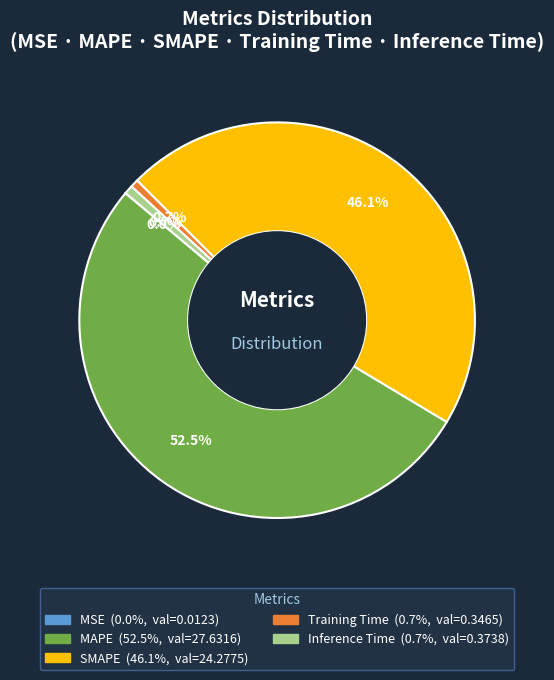

To the nearest percent, what percentage of the pie is SMAPE?

46%